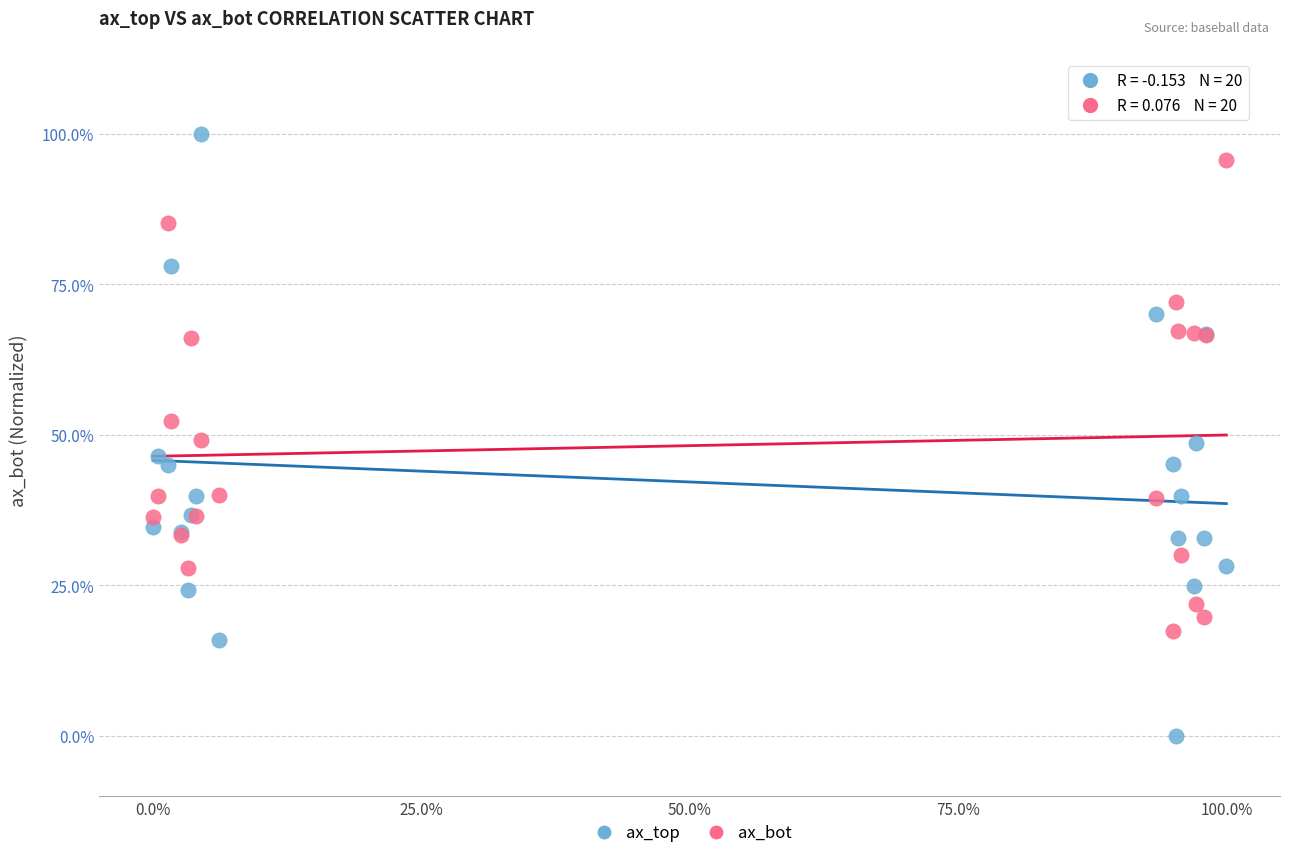

In the ax_bot series, what Y value is closest to 56?

52.4